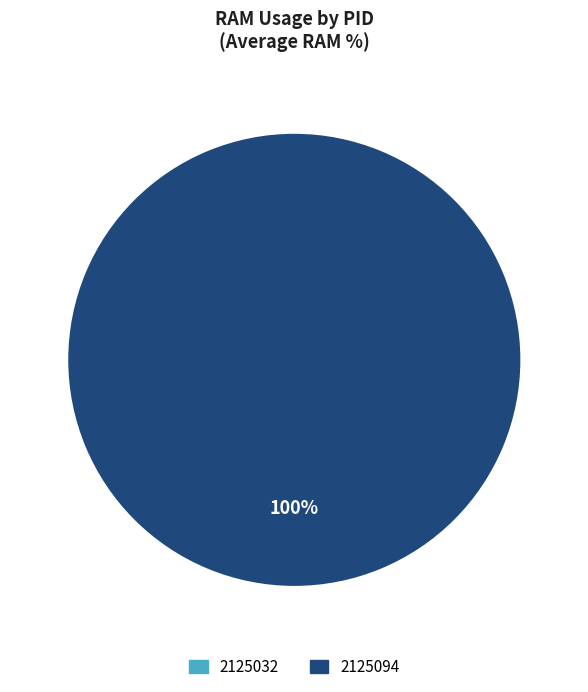

Does any single category account for the majority?

Yes